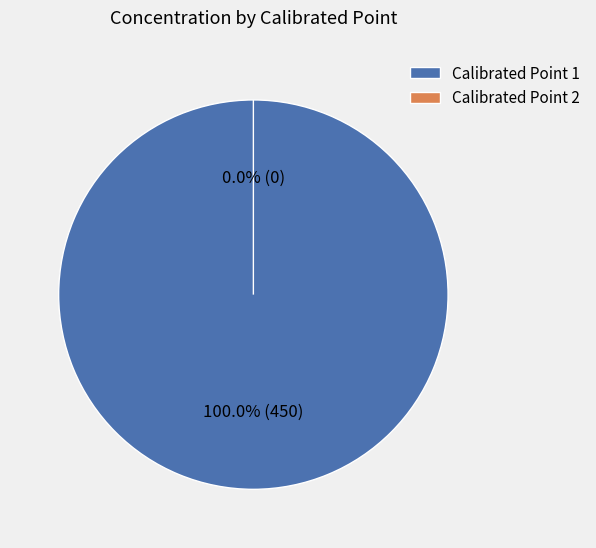

Between 2 and 1, which is larger?

1